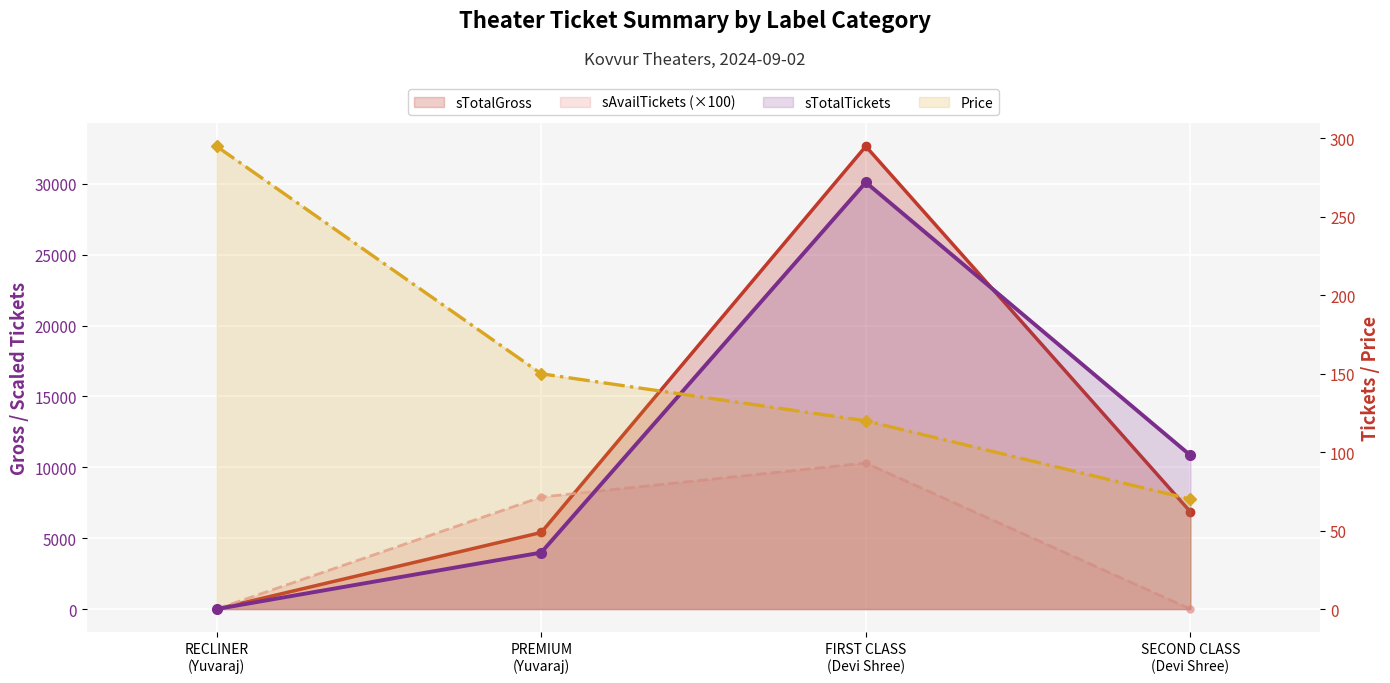

What is the difference between the second highest and second lowest values in the sAvailTickets (×100) series?

7900